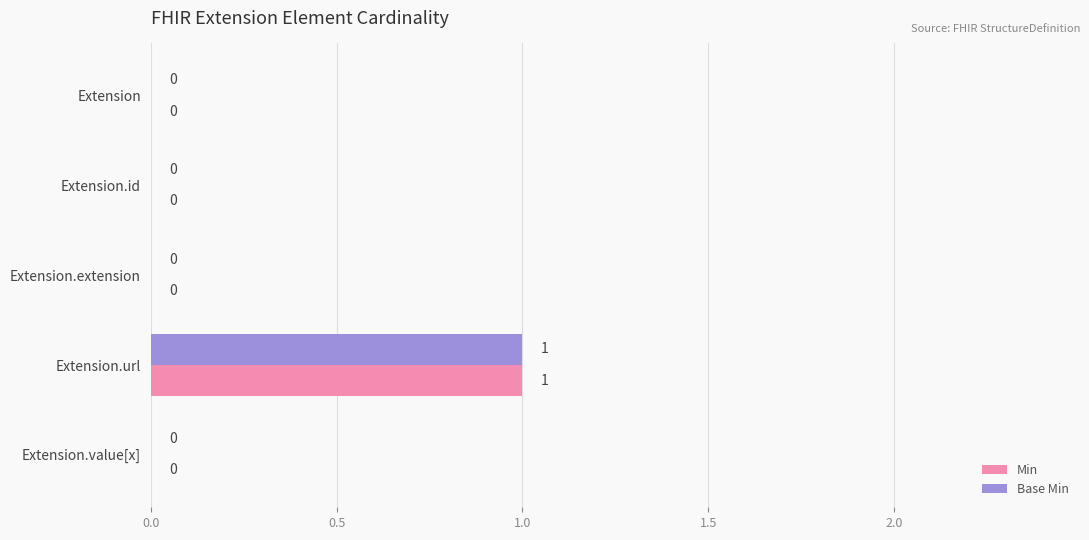

At which category is the sum across all series the highest?

Extension.url